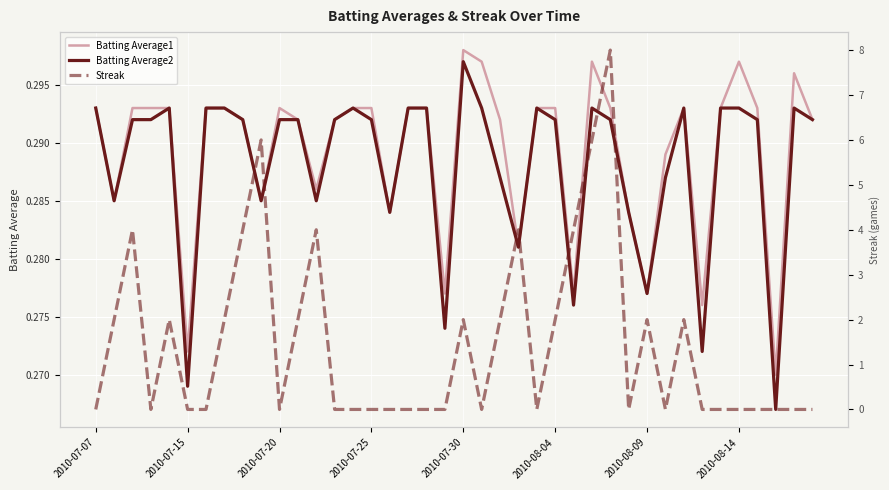

What is the maximum value shown in the chart?

8.0